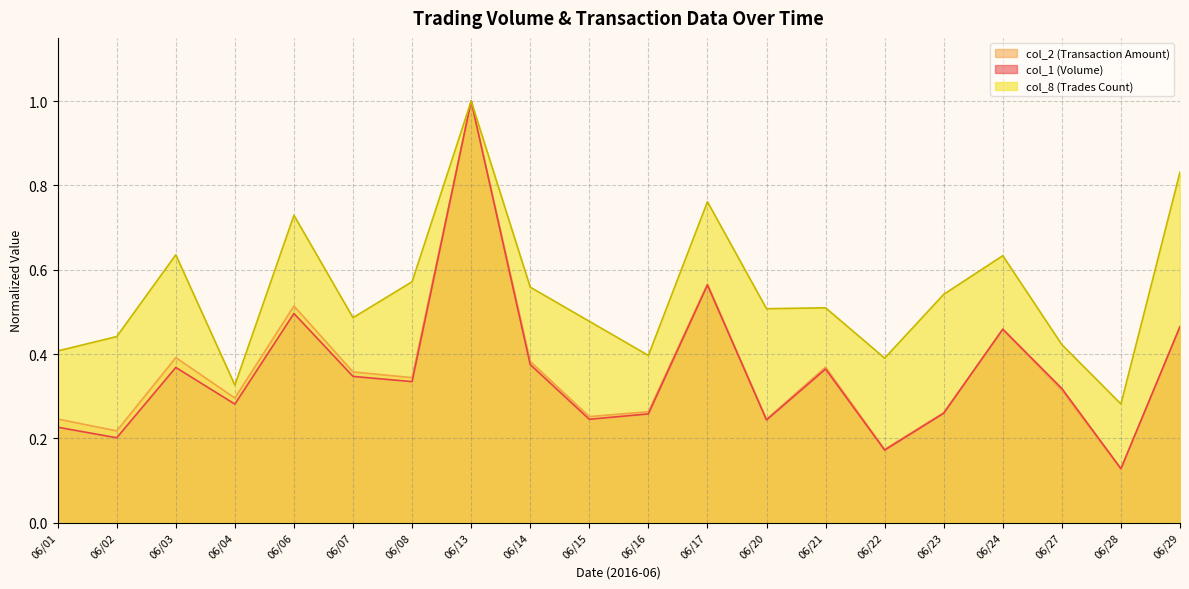

At which category is the sum across all series the highest?

06/13